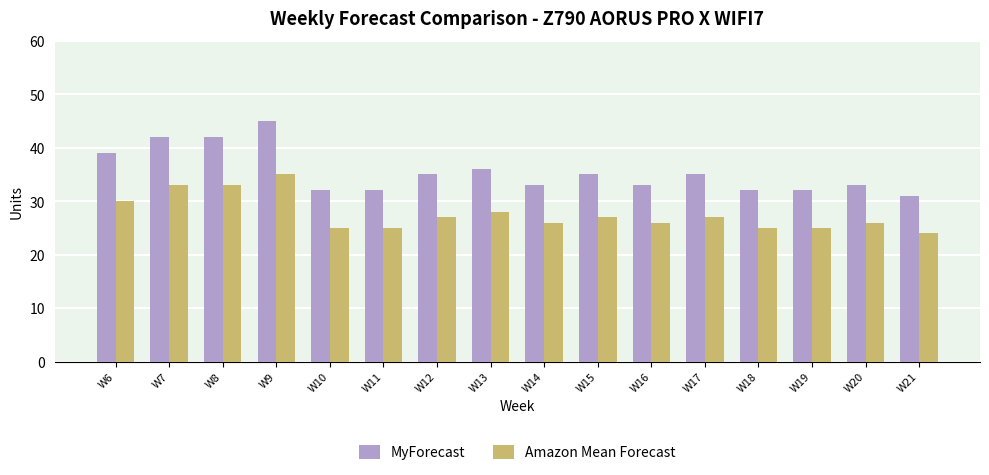

What is the value of the Amazon Mean Forecast bar at the 1st from the left?

30